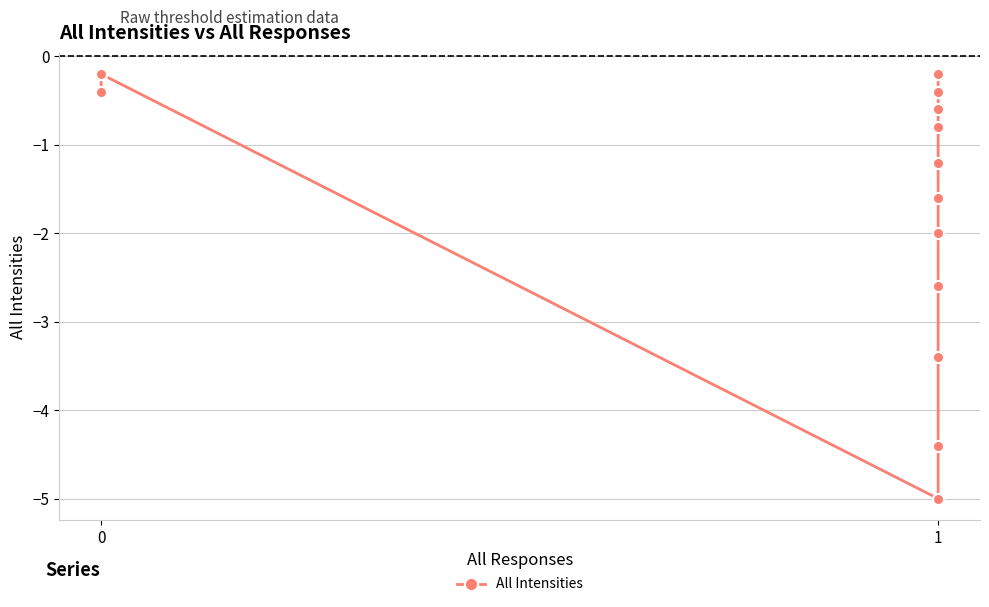

Which label corresponds to the largest value in the chart?

1